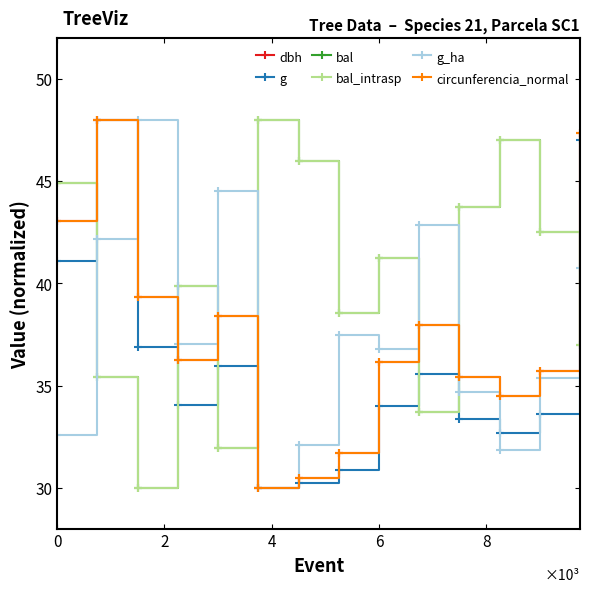

Is this an area chart (filled region under the line)?

No